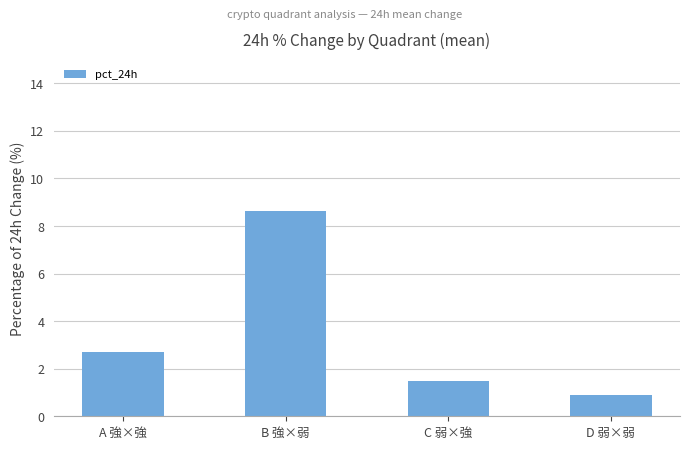

List the labels in order of value, smallest first.

D 弱×弱, C 弱×強, A 強×強, B 強×弱